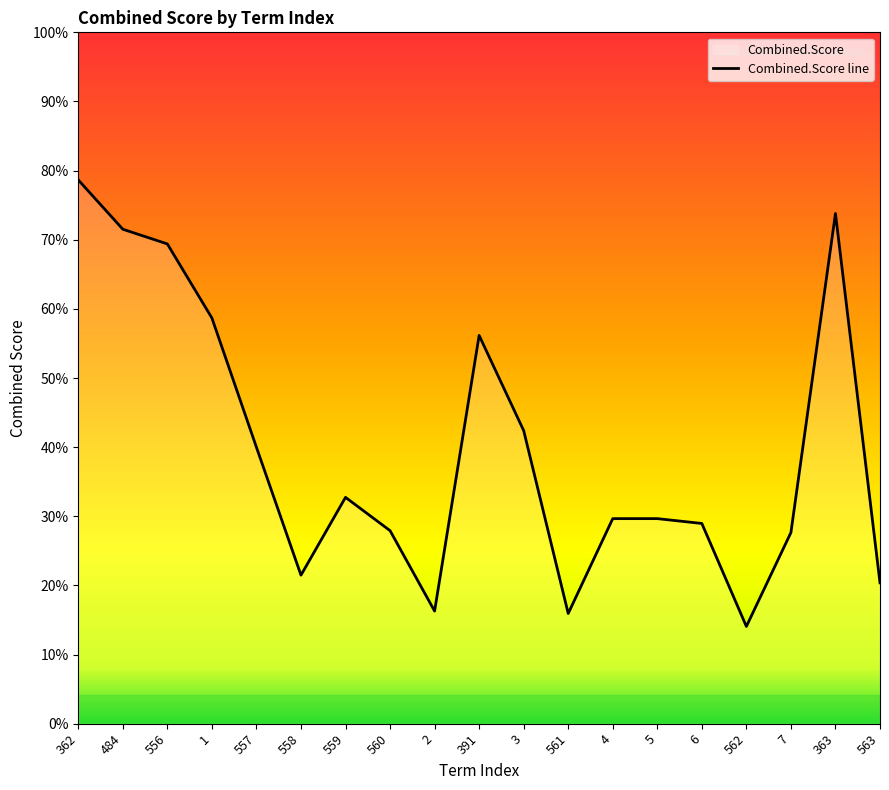

Rank the categories by value from lowest to highest.

562, 561, 2, 563, 558, 7, 560, 6, 4, 5, 559, 557, 3, 391, 1, 556, 484, 363, 362